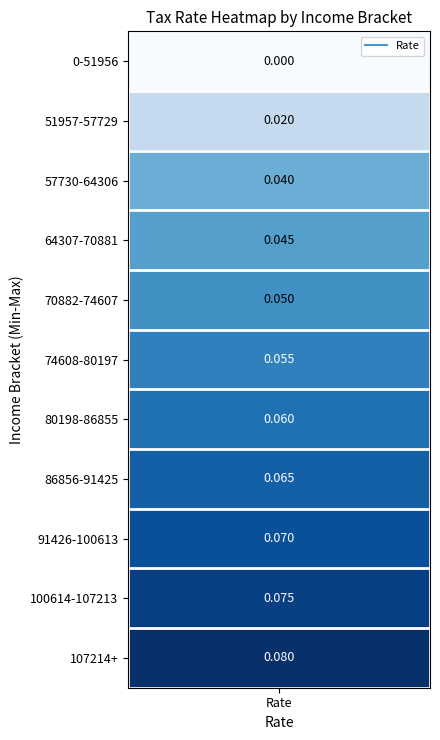

How many data points are above 0?

10